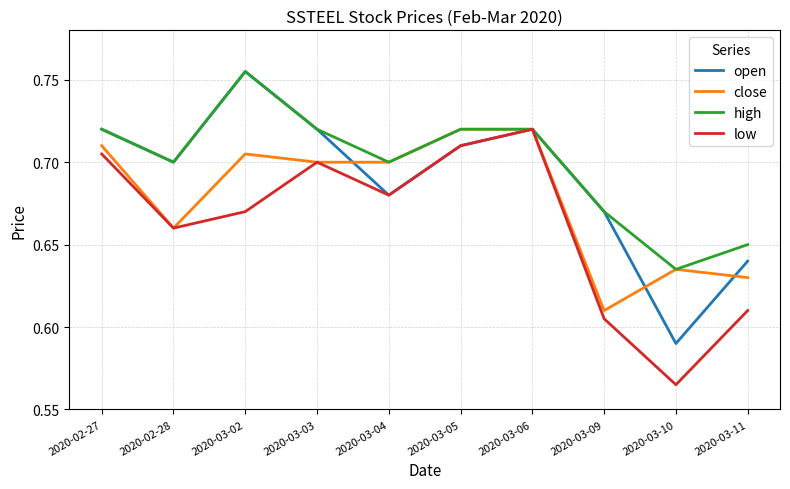

Which series has the largest range (max minus min)?

open